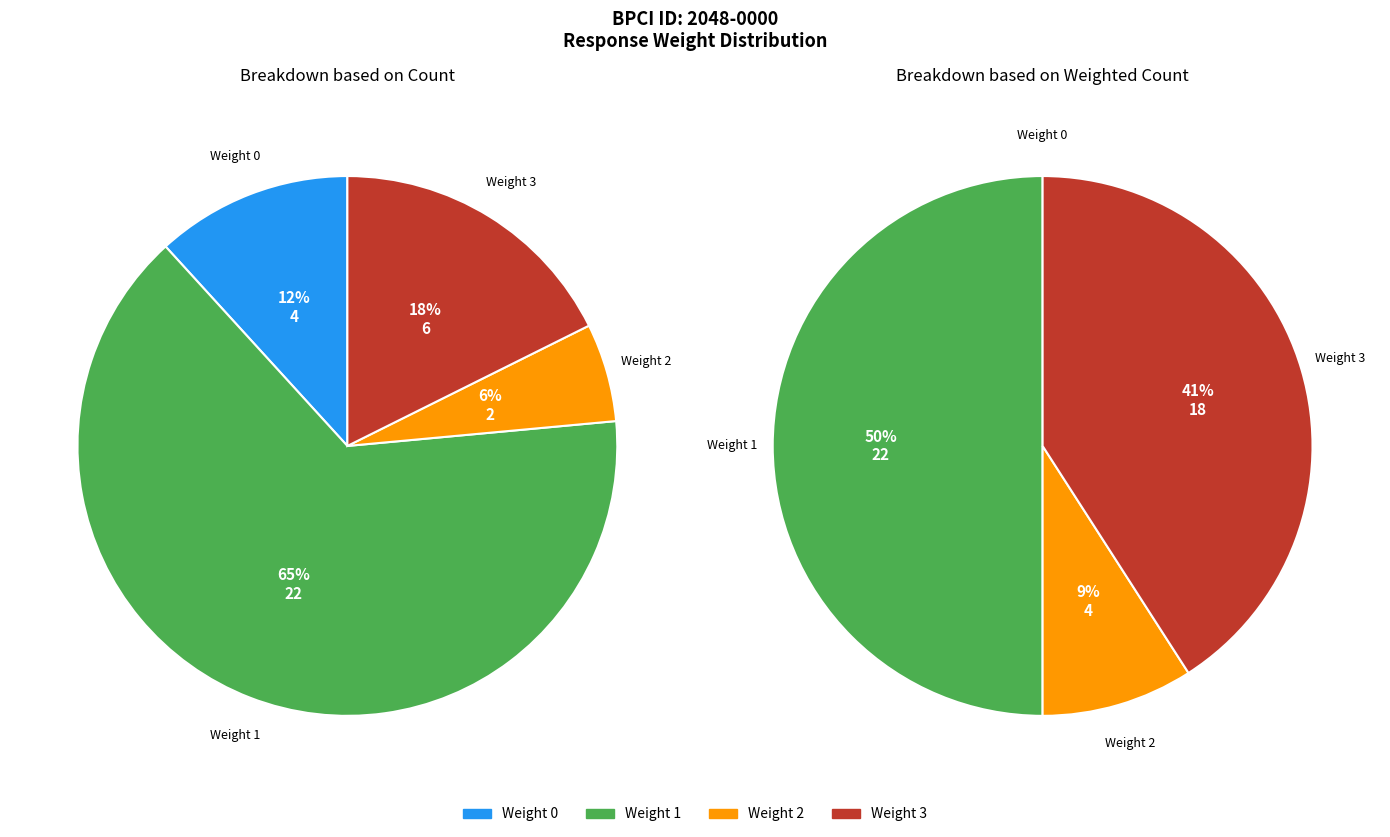

Combined, do 6 and 24 account for over 50%?

No